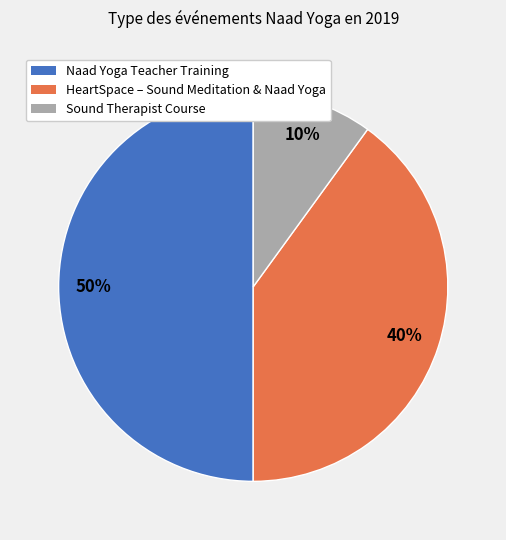

To the nearest percent, what is the difference between the Sound Therapist Course and Naad Yoga Teacher Training slice percentages?

40%